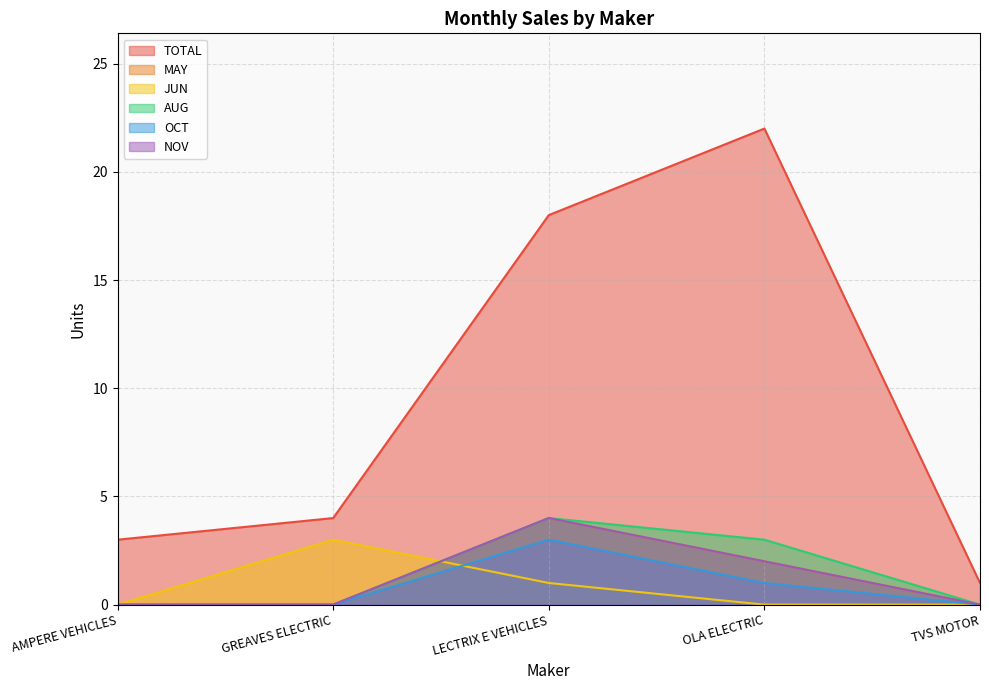

List the labels in order of NOV value, smallest first.

AMPERE VEHICLES, GREAVES ELECTRIC, TVS MOTOR, OLA ELECTRIC, LECTRIX E VEHICLES